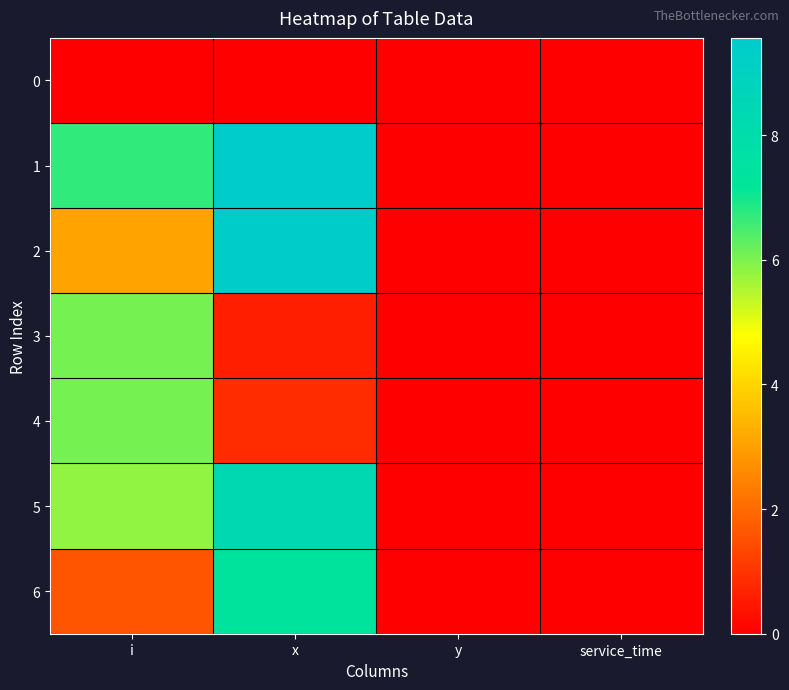

At service_time, list the series in order from largest to smallest.

0, 1, 2, 3, 4, 5, 6